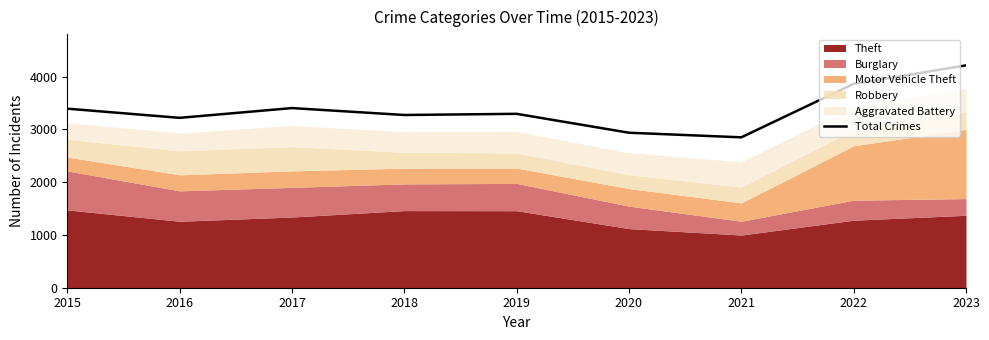

What is the approximate value at 2016, to the nearest 50?

3200